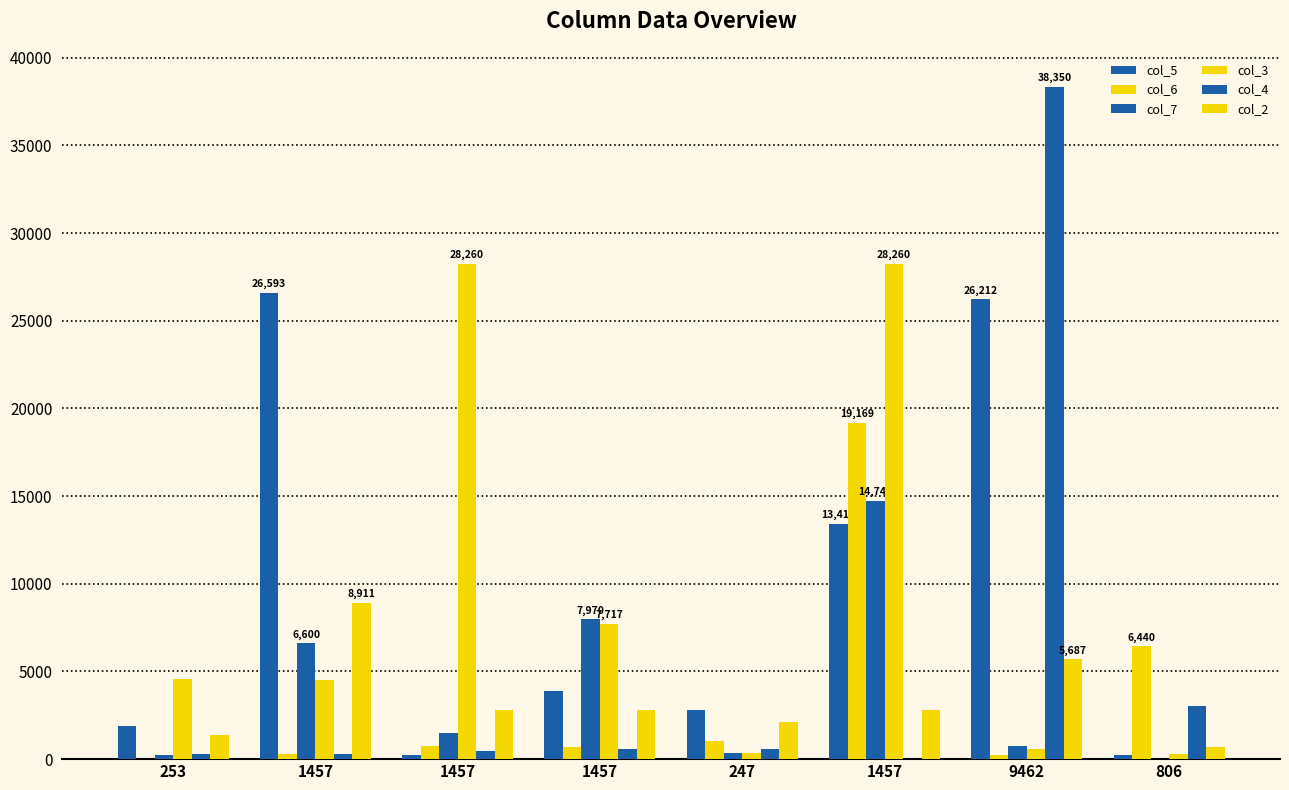

What is the highest value of the col_7 series?

14745